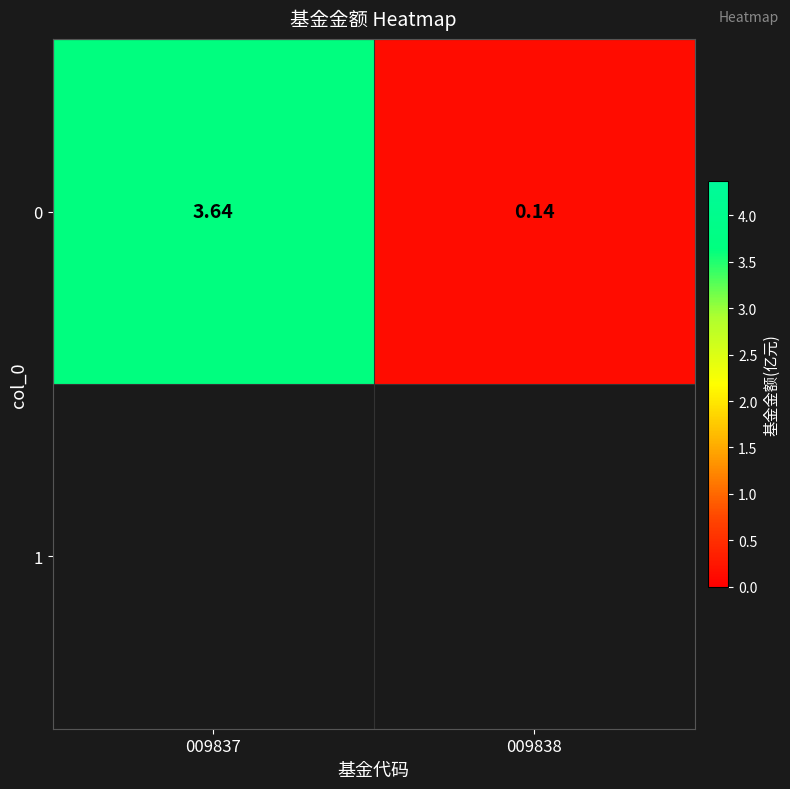

What is the difference between the maximum and minimum values?

3.5